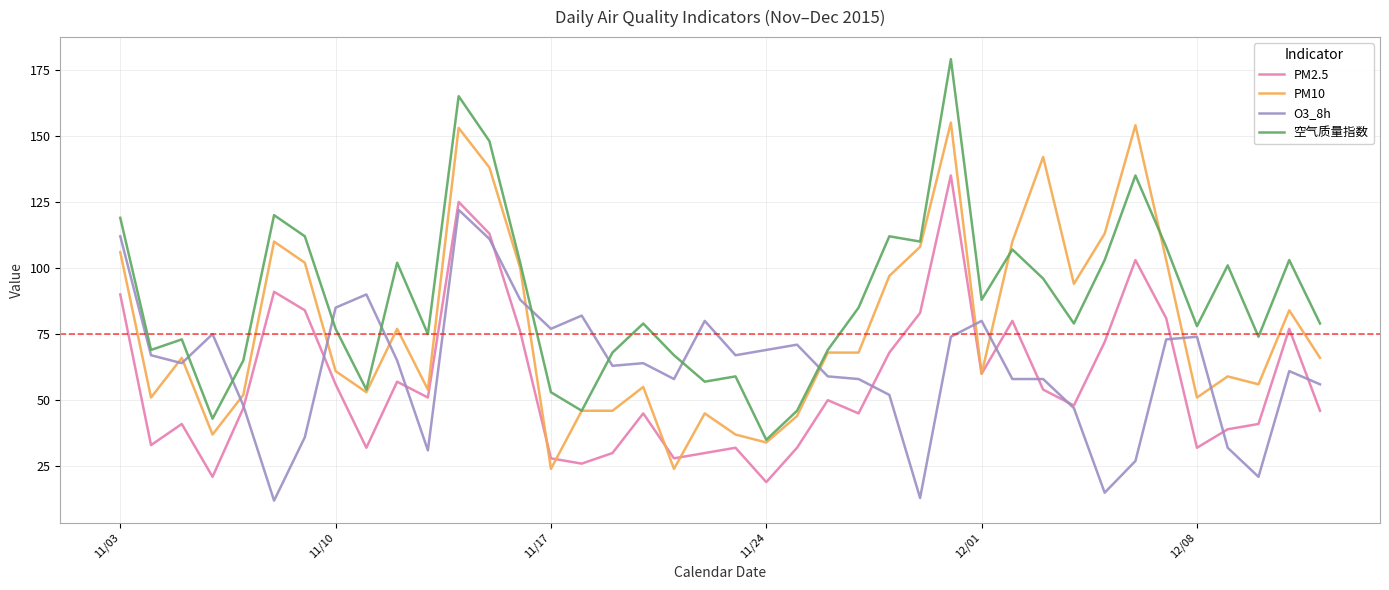

Rank the series by their average value, from highest to lowest.

空气质量指数, PM10, O3_8h, PM2.5